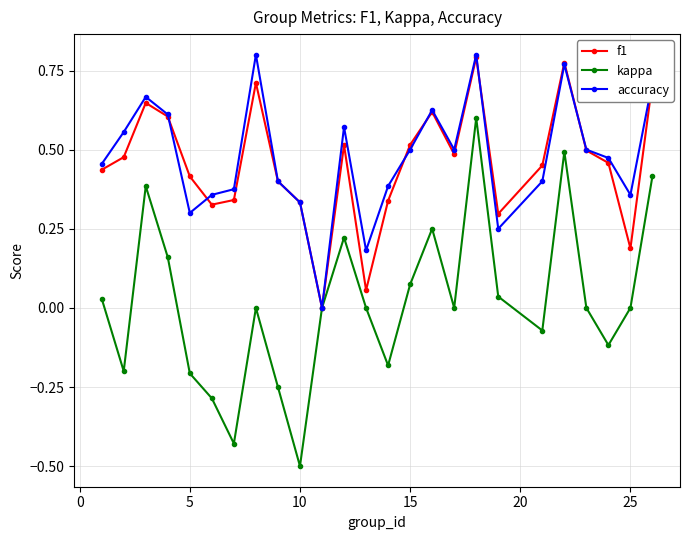

How many interior local valleys does the kappa series have?

7